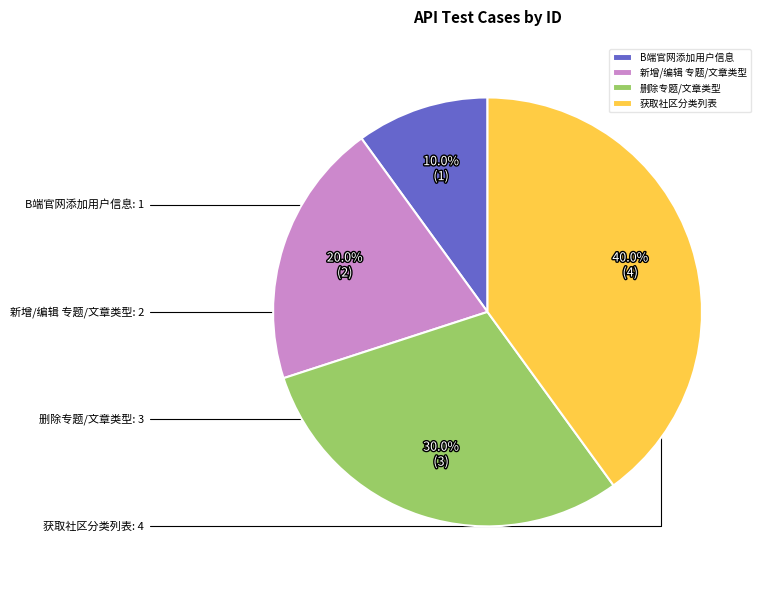

True or false: 删除专题/文章类型 accounts for 30% of the total.

True